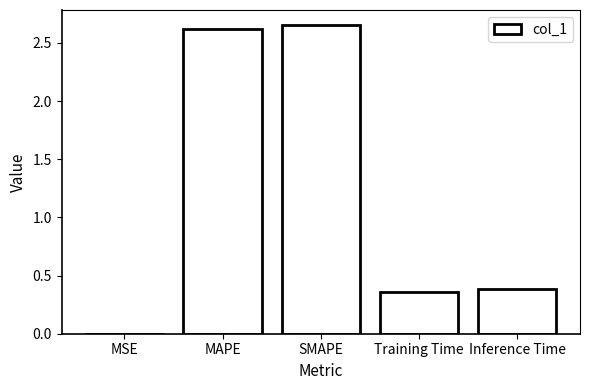

How many series are shown in this chart?

1